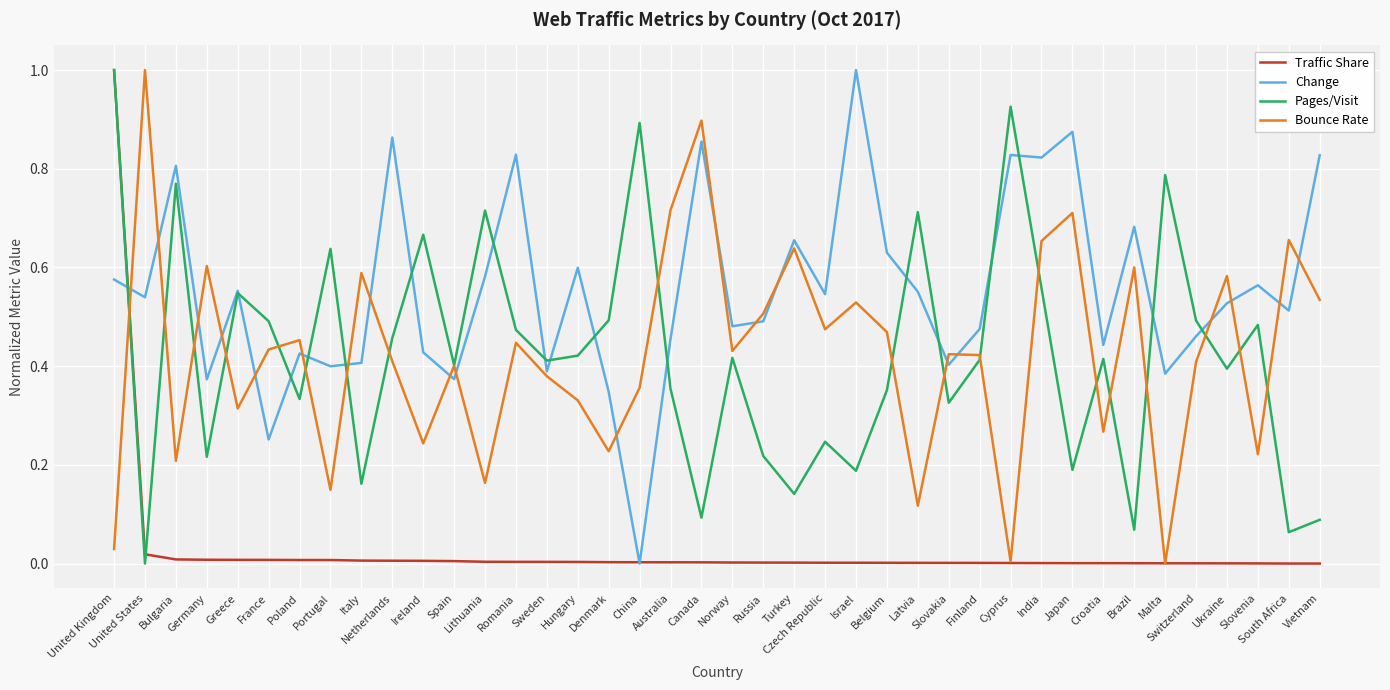

At which label does Pages/Visit reach its peak?

United Kingdom